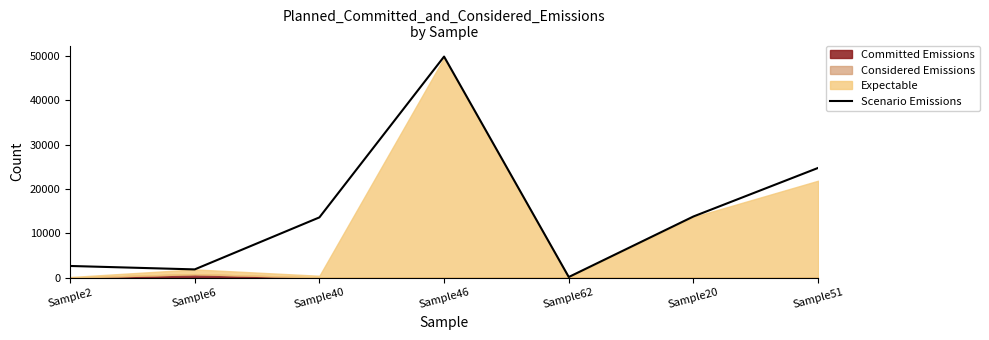

What is the difference between the values at Sample40 and Sample6?

11729